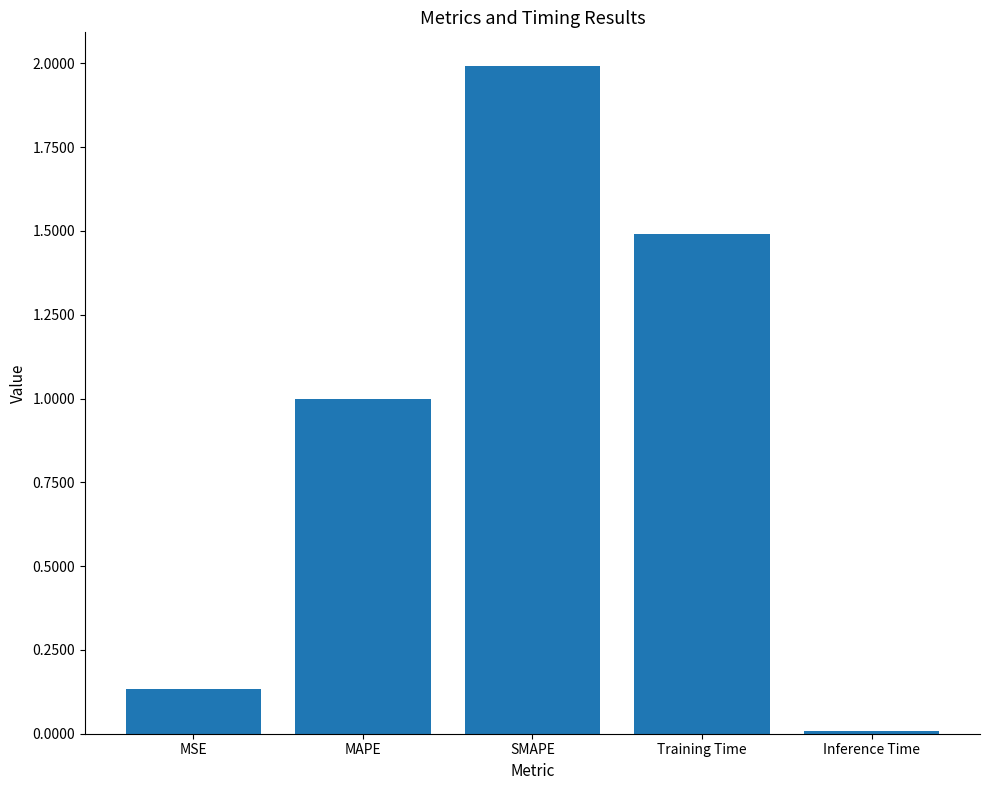

How many bars are there in total?

5